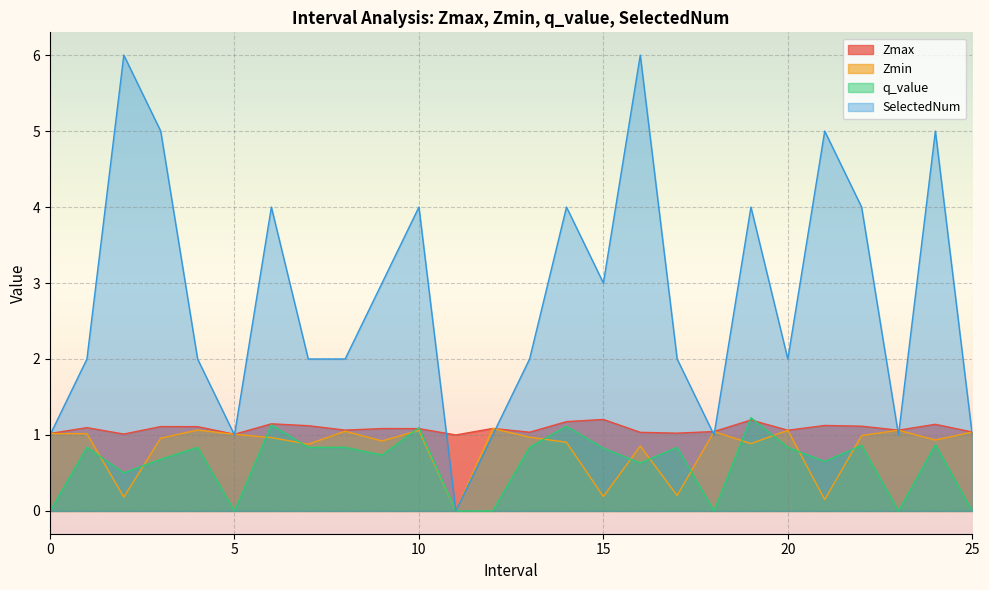

How many times do Zmax and SelectedNum cross each other?

10